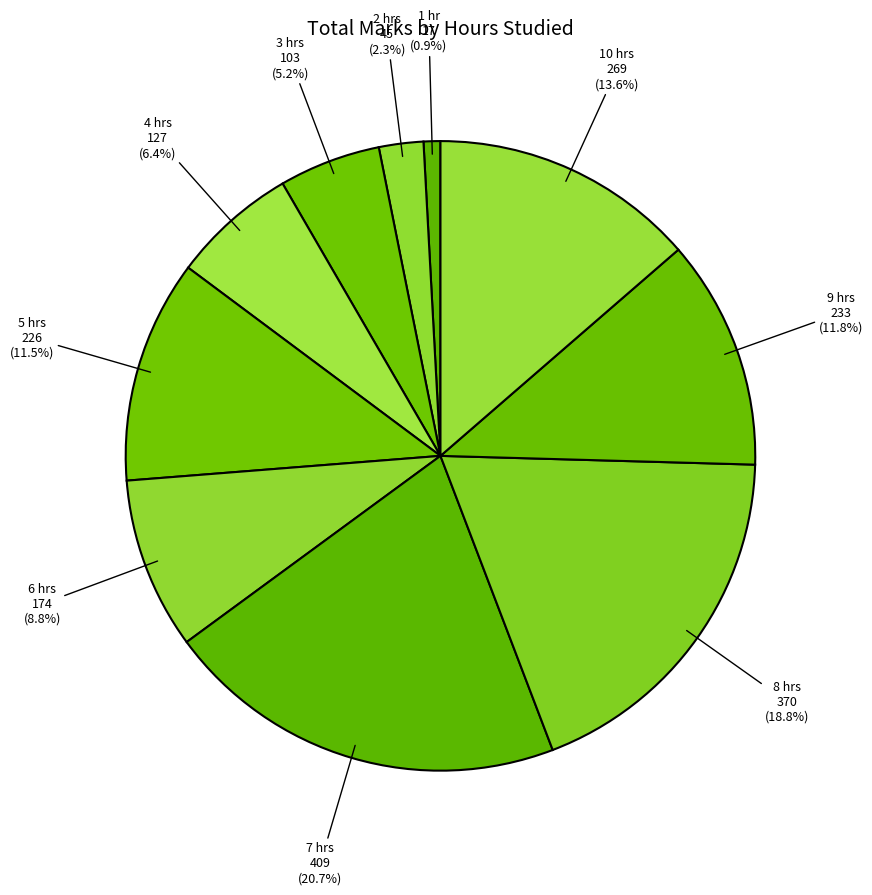

How many segments does this pie chart have?

10